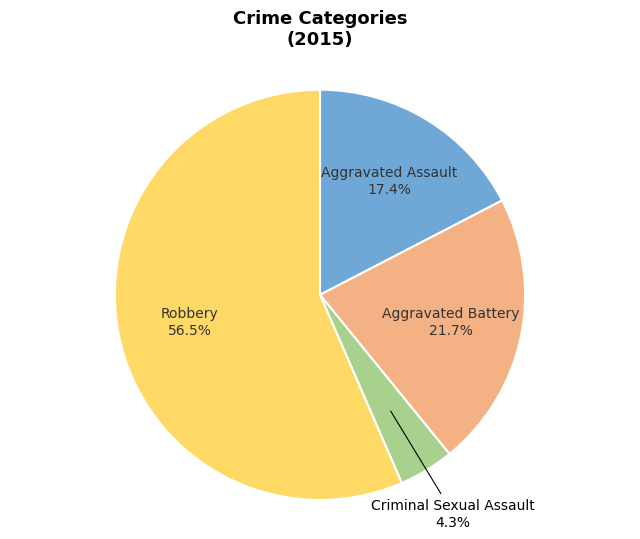

True or false: Aggravated Assault accounts for 17% of the total.

True